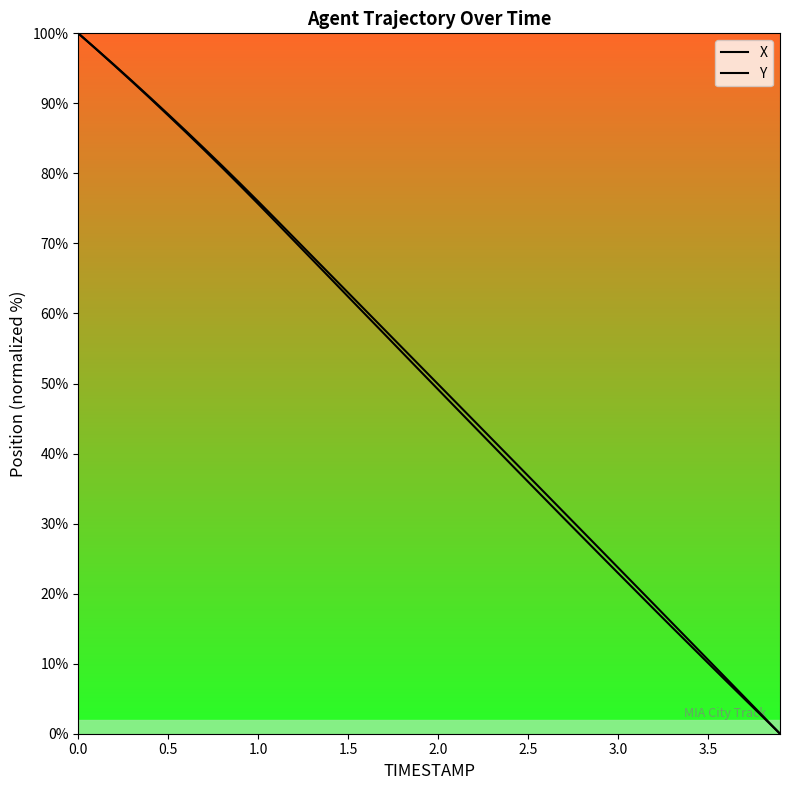

True or false: X and Y intersect in this chart.

False